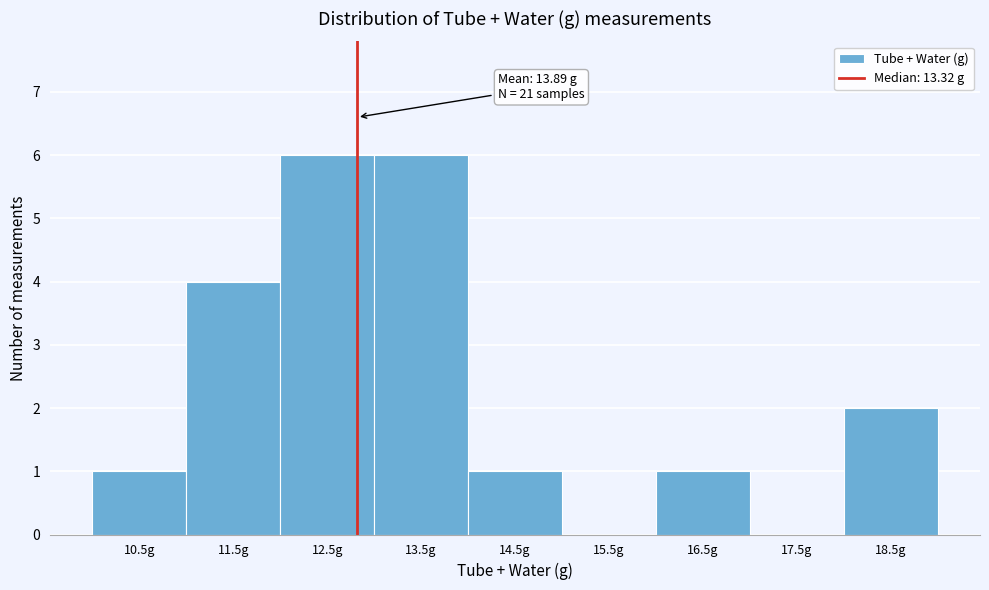

Reading right to left, transcribe all the data shown in this chart.

18.5g=2	17.5g=0	16.5g=1	15.5g=0	14.5g=1	13.5g=6	12.5g=6	11.5g=4	10.5g=1